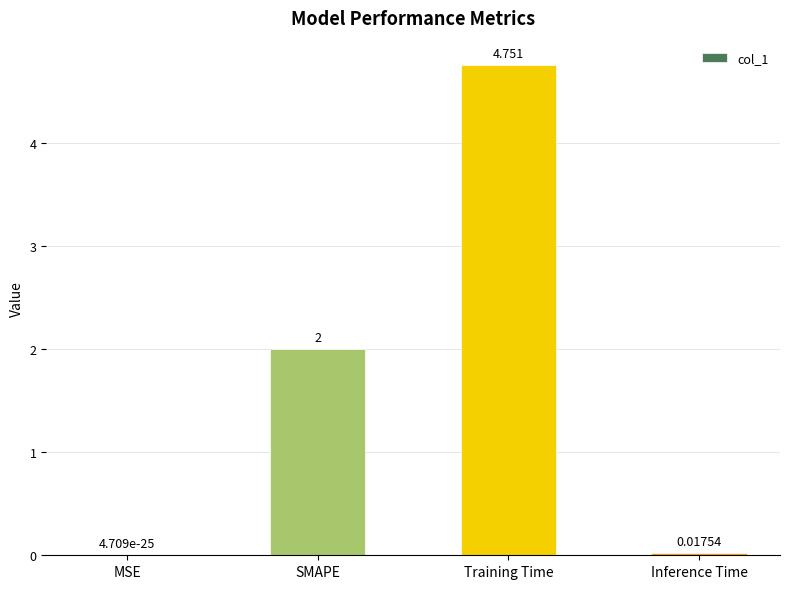

At which category does the chart reach its peak across all series?

Training Time